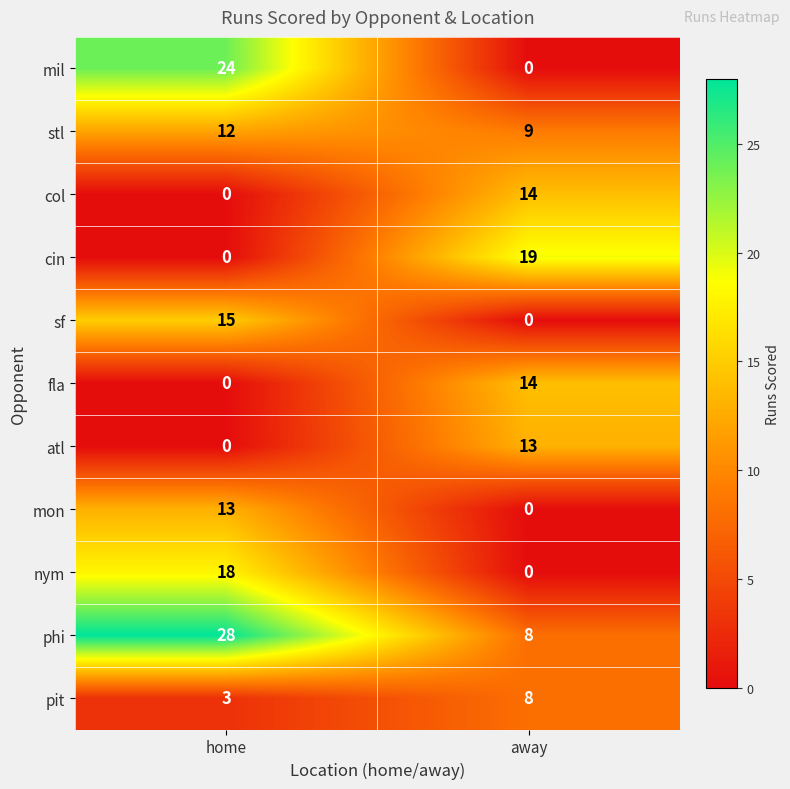

Which label corresponds to the largest value in the chart?

home